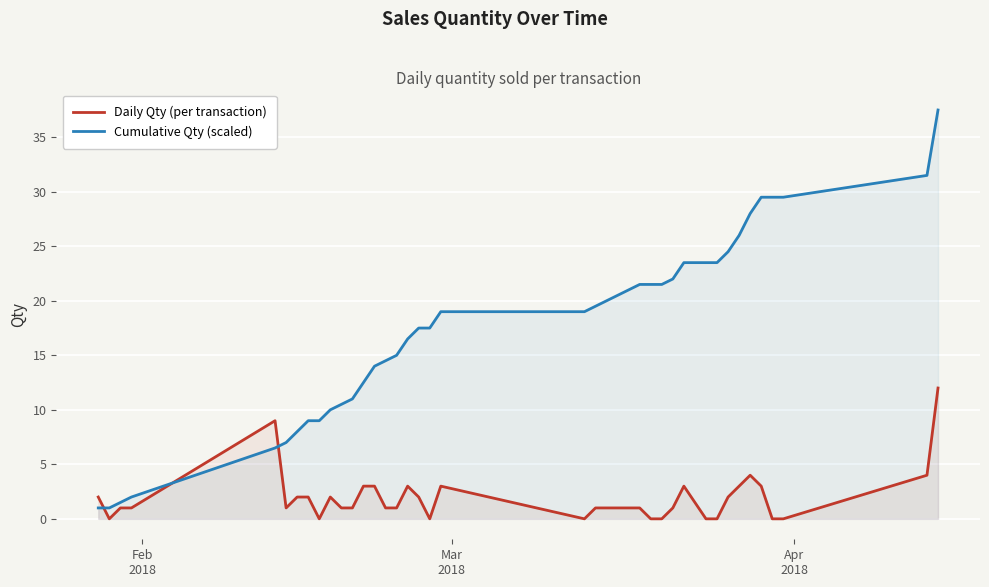

List the series in order of their peak value, lowest first.

Daily Qty (per transaction), Cumulative Qty (scaled)